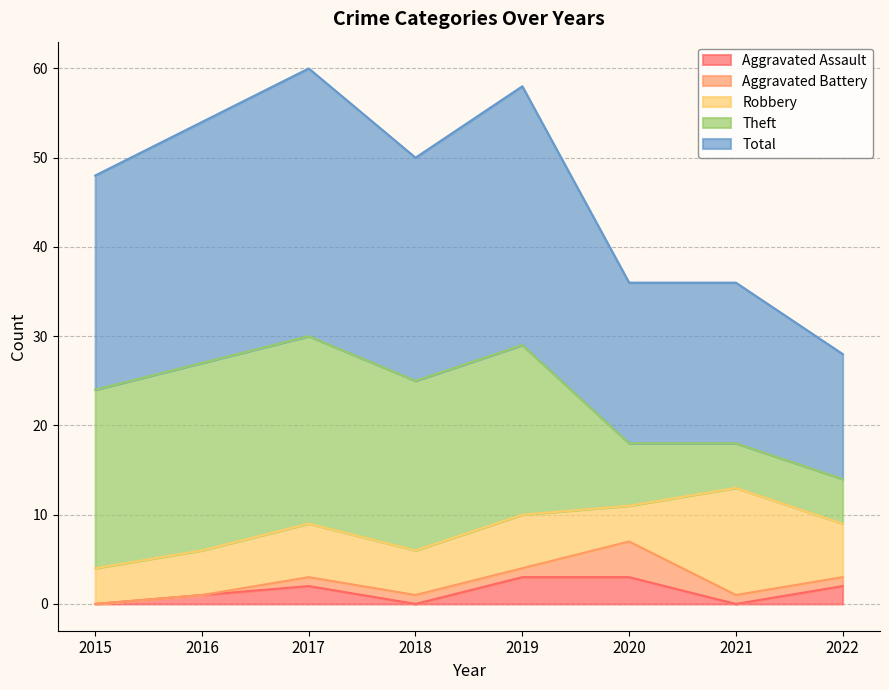

What is the difference between the highest and lowest values at 2018?

25